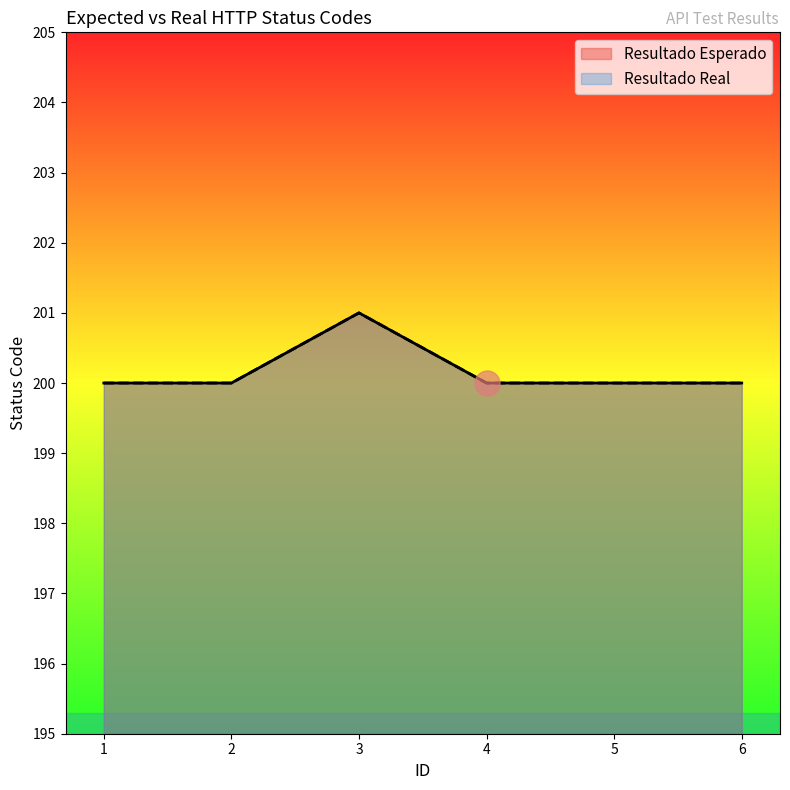

Reading left to right, list all the values displayed in this chart.

Resultado Esperado: 200	200	201	200	200	200
Resultado Real: 200	200	201	200	200	200